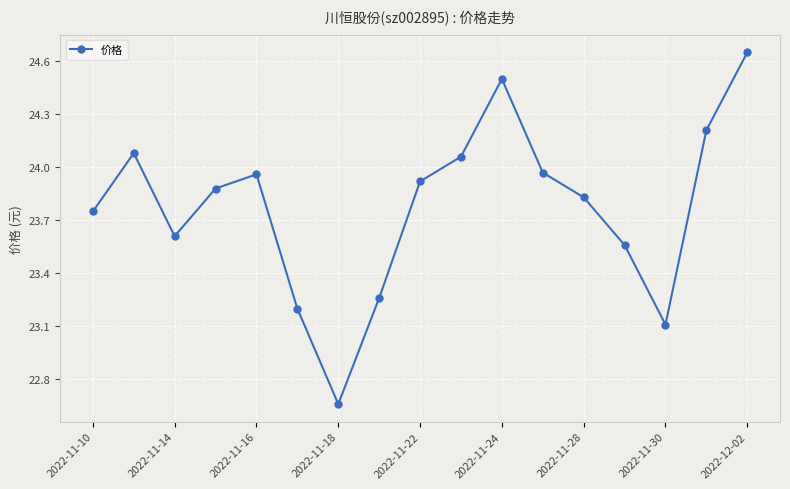

What is the value of the 15th point from the left?

23.1